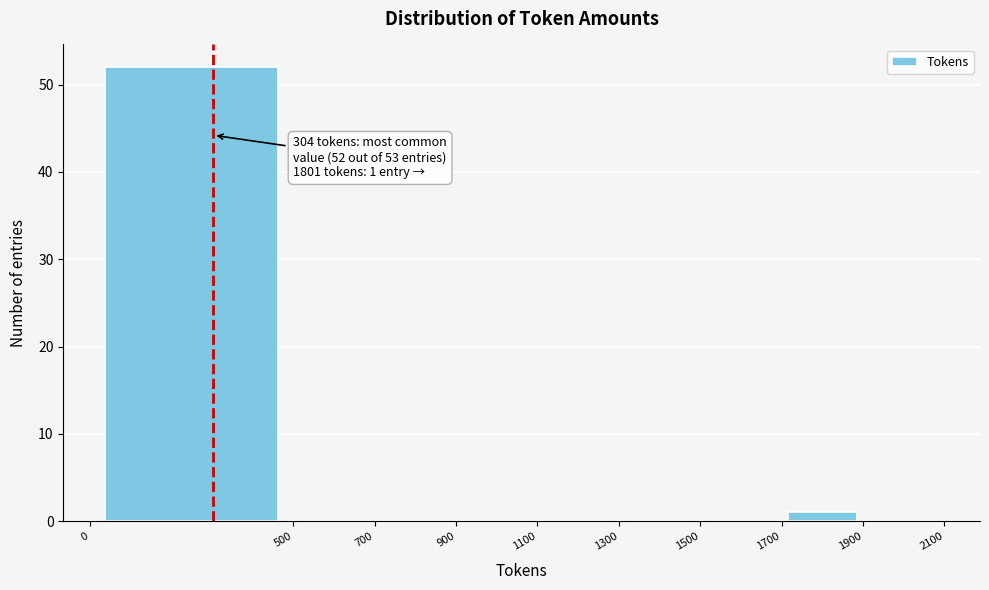

Over which range of the x-axis is the bar tallest?

0 to 500